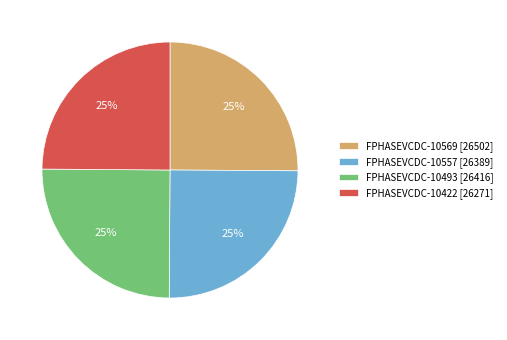

Count the number of slices in the pie.

4